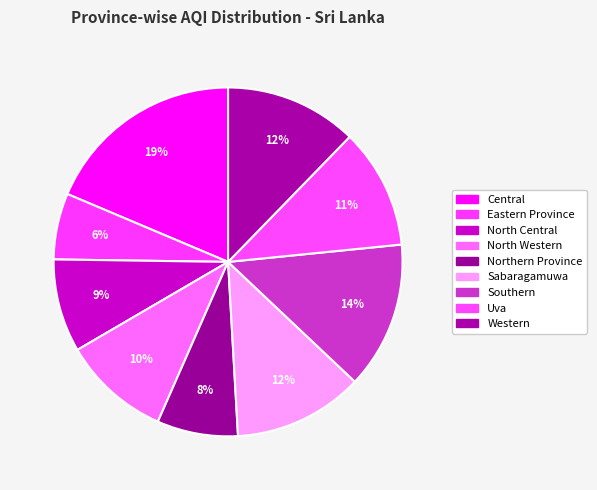

Which slice is the largest?

Central